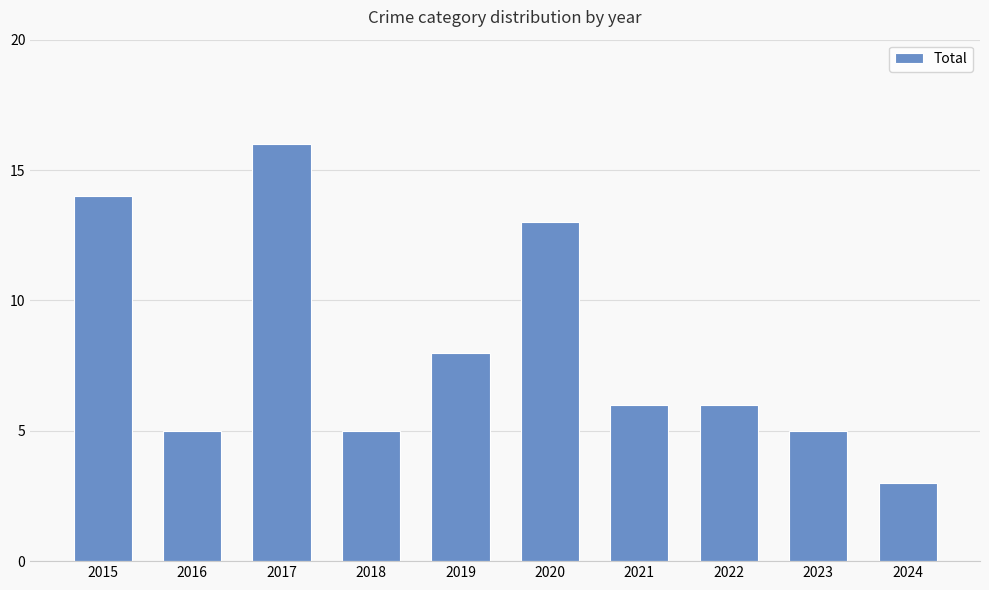

What is the average value?

8